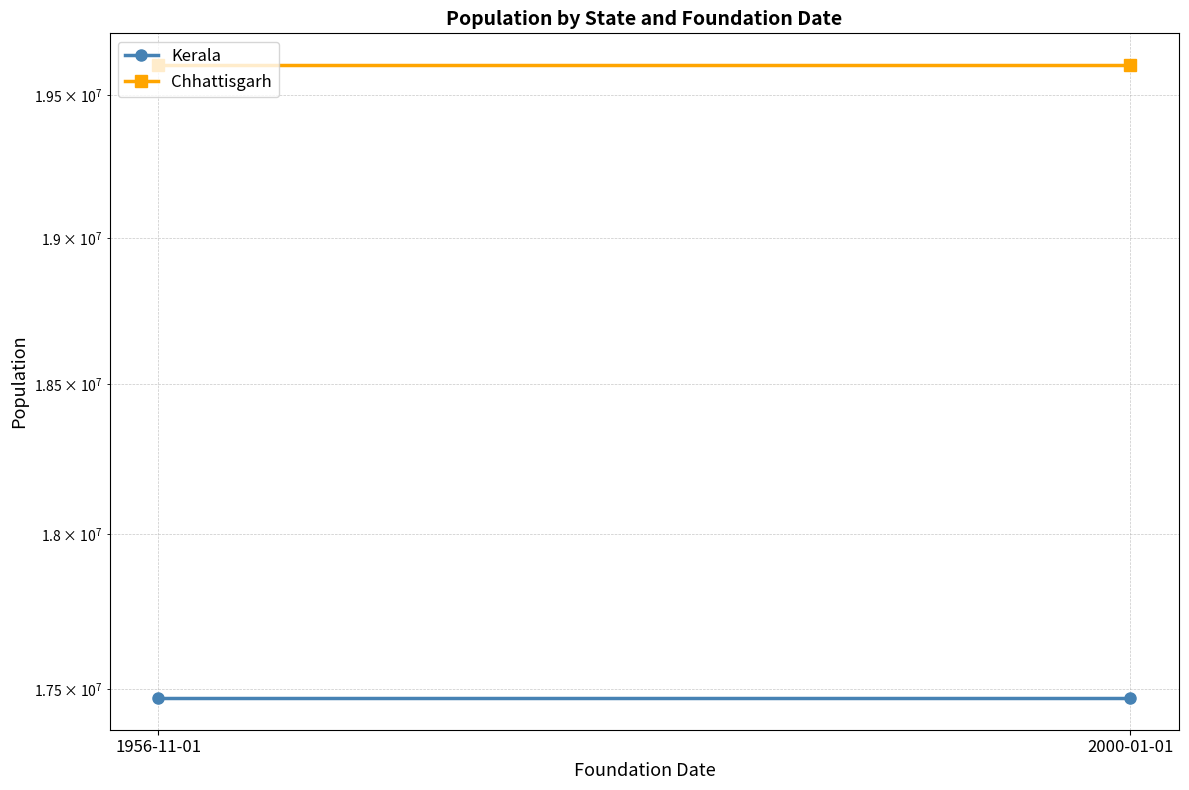

What is the sum of the Kerala values at 1956-11-01 and 2000-01-01?

34942270